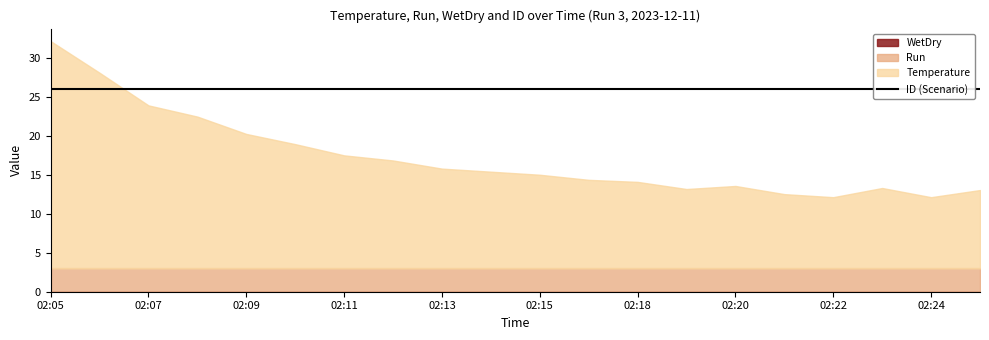

At which category is the sum across all series the highest?

02:05